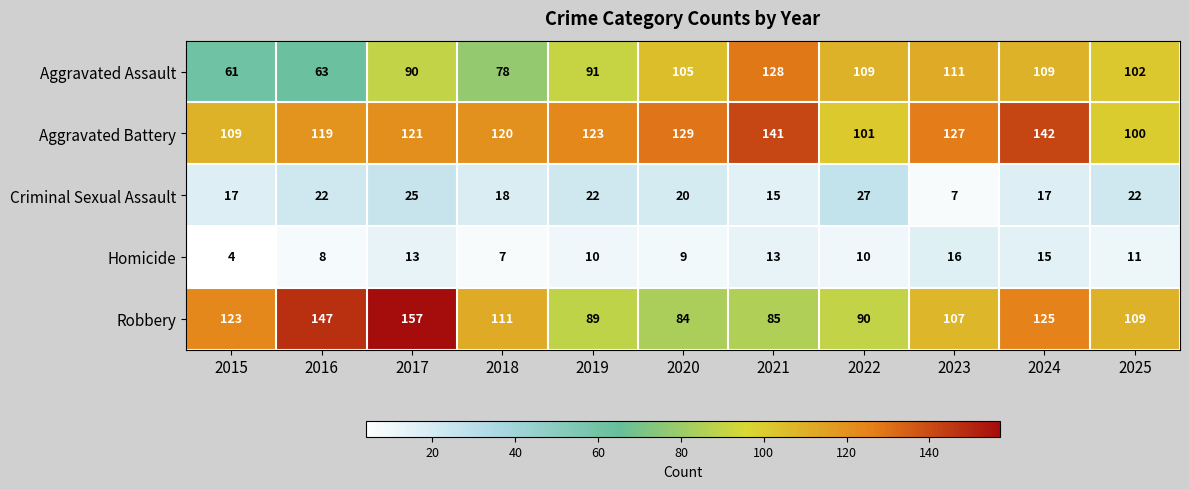

The value of Robbery at 2025 is 181. True or false?

False